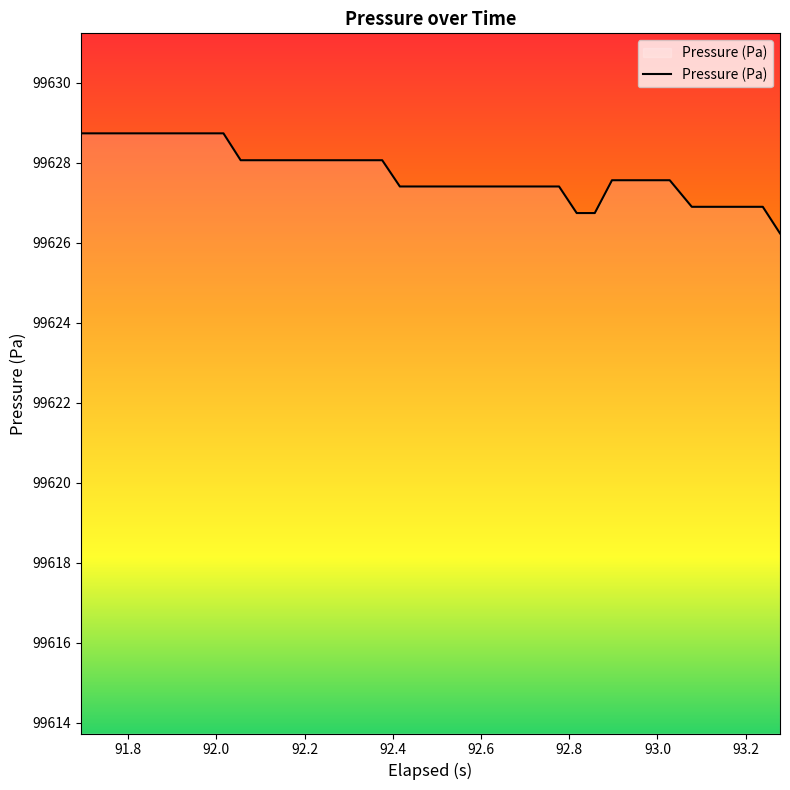

Reading left to right, transcribe all the data shown in this chart.

99628.7	99628.7	99628.7	99628.7	99628.7	99628.7	99628.7	99628.7	99628.7	99628.1	99628.1	99628.1	99628.1	99628.1	99628.1	99628.1	99628.1	99628.1	99627.4	99627.4	99627.4	99627.4	99627.4	99627.4	99627.4	99627.4	99627.4	99627.4	99626.7	99626.7	99627.6	99627.6	99627.6	99627.6	99626.9	99626.9	99626.9	99626.9	99626.9	99626.2